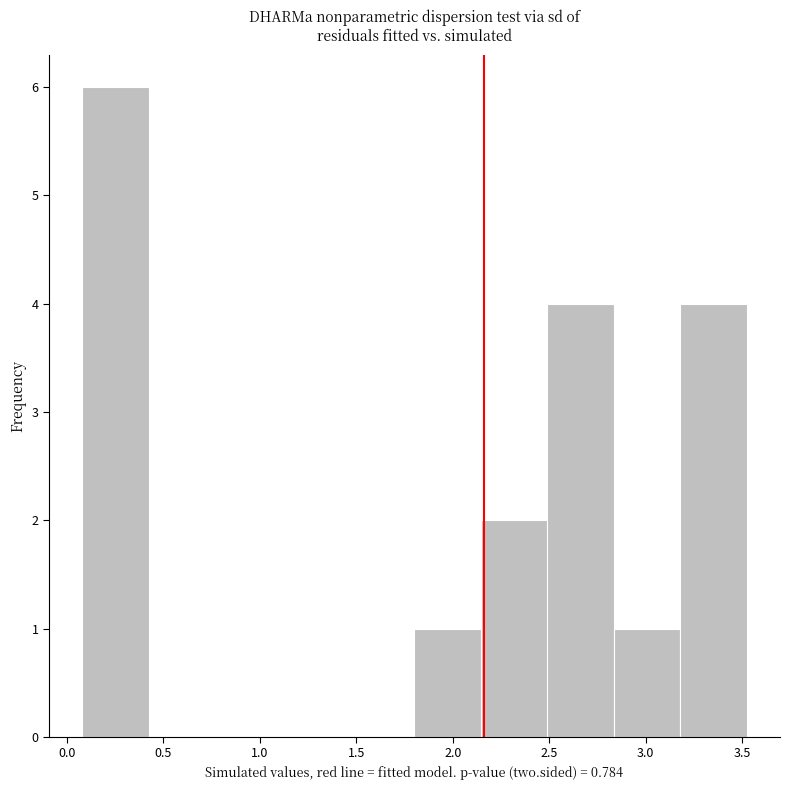

Which range on the x-axis has the tallest bar?

0.10 to 0.40